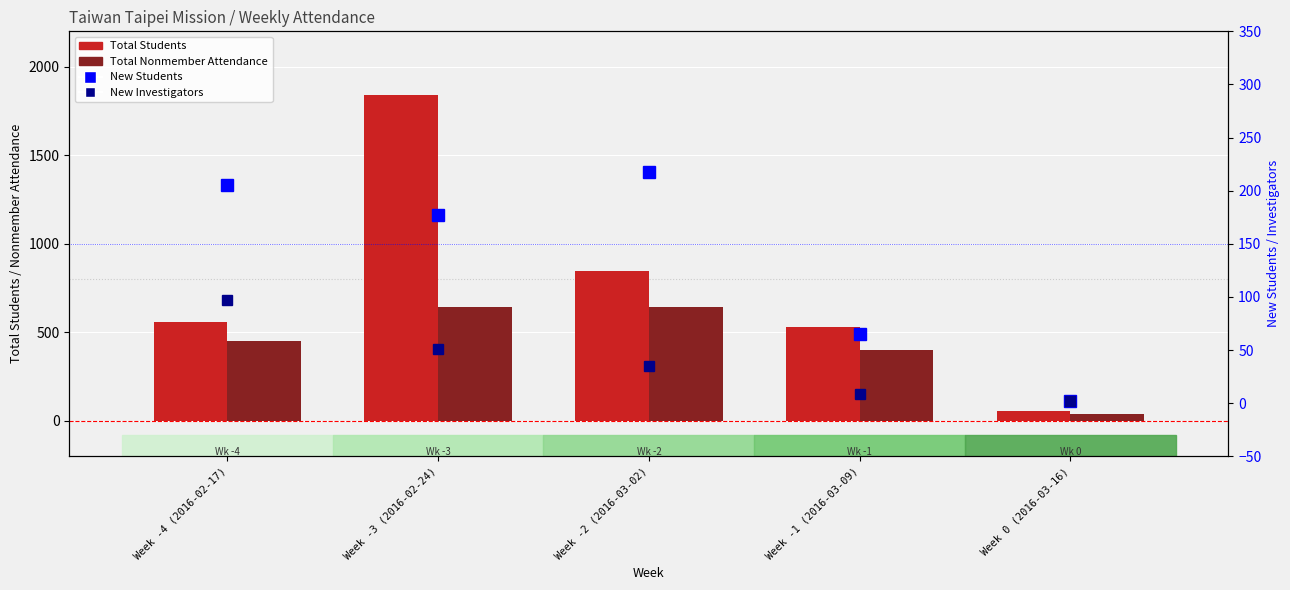

Where is New Investigators nearest to the value 49?

Week -3 (2016-02-24)